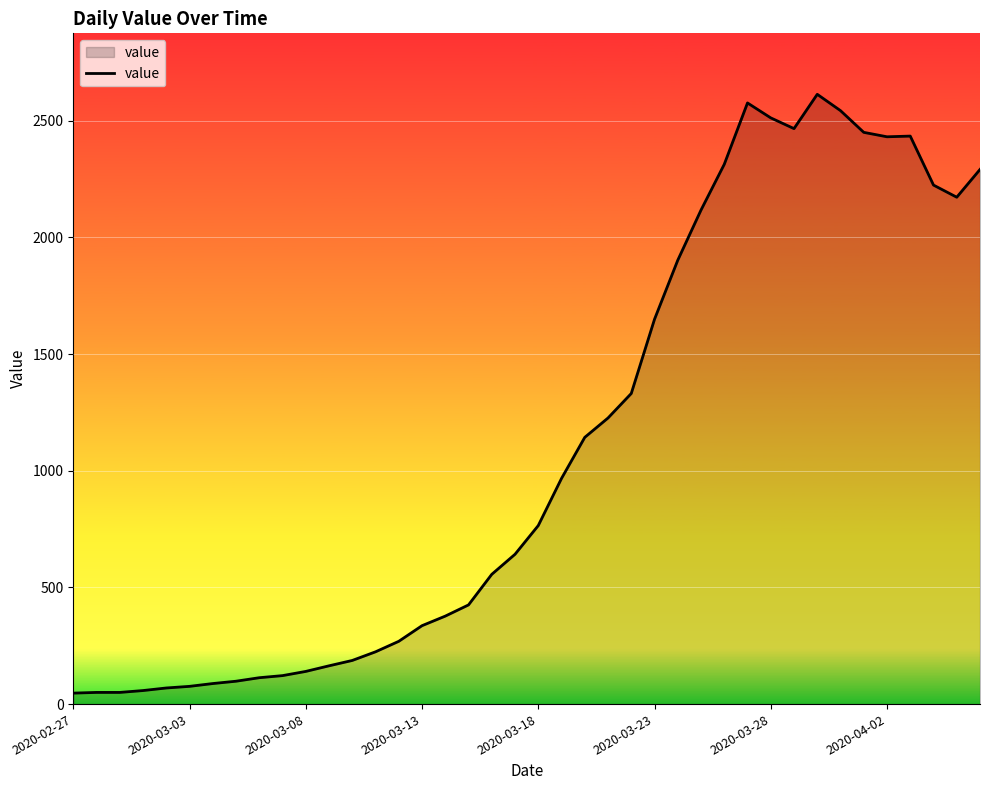

How many lines are shown in the chart?

1